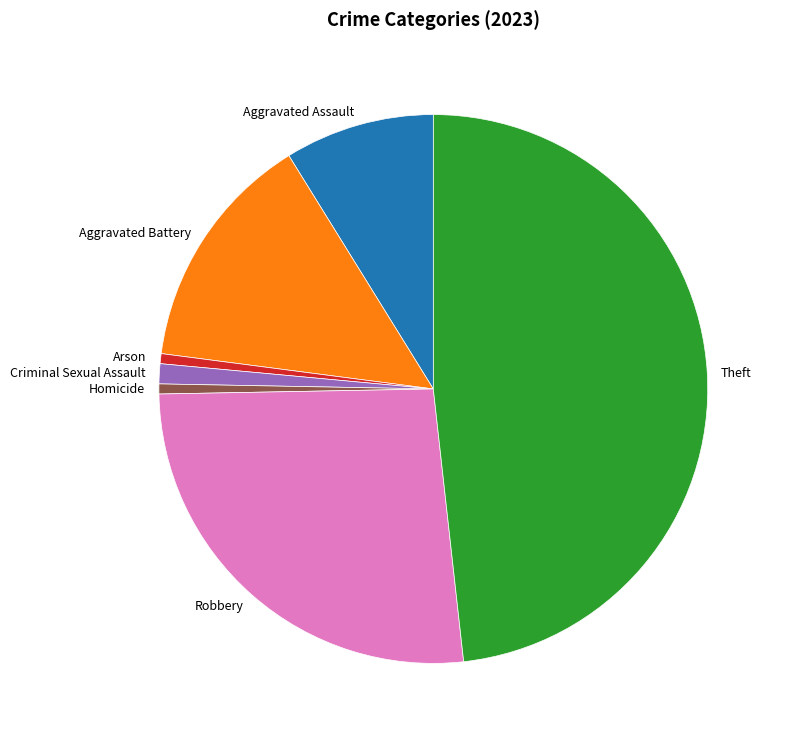

Count the number of slices in the pie.

7